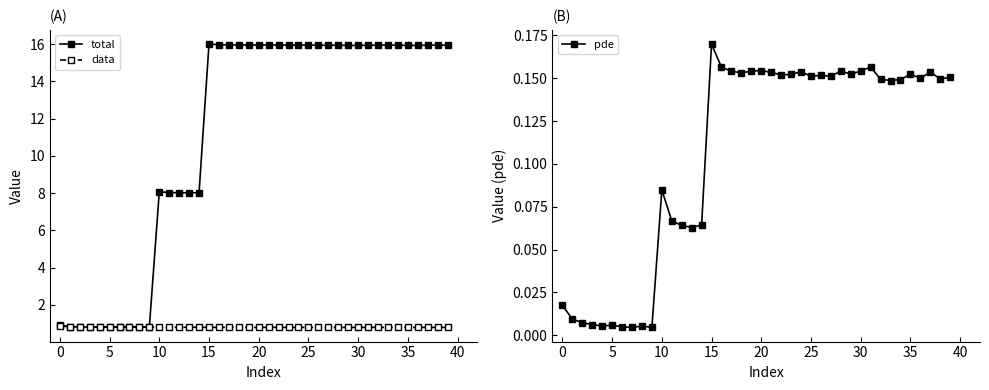

What is the highest value of the data series?

0.9